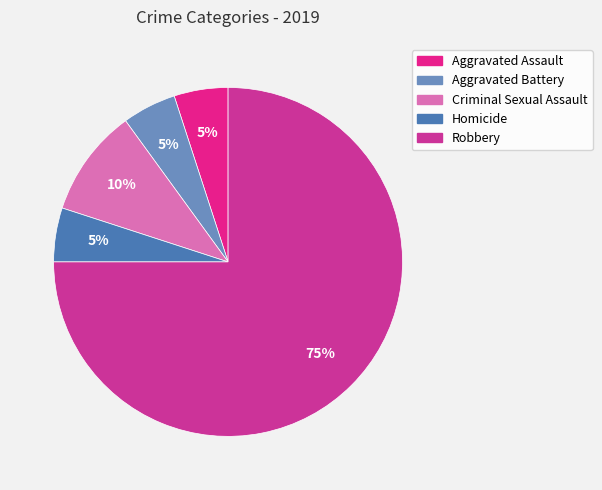

Does any single category account for the majority?

Yes